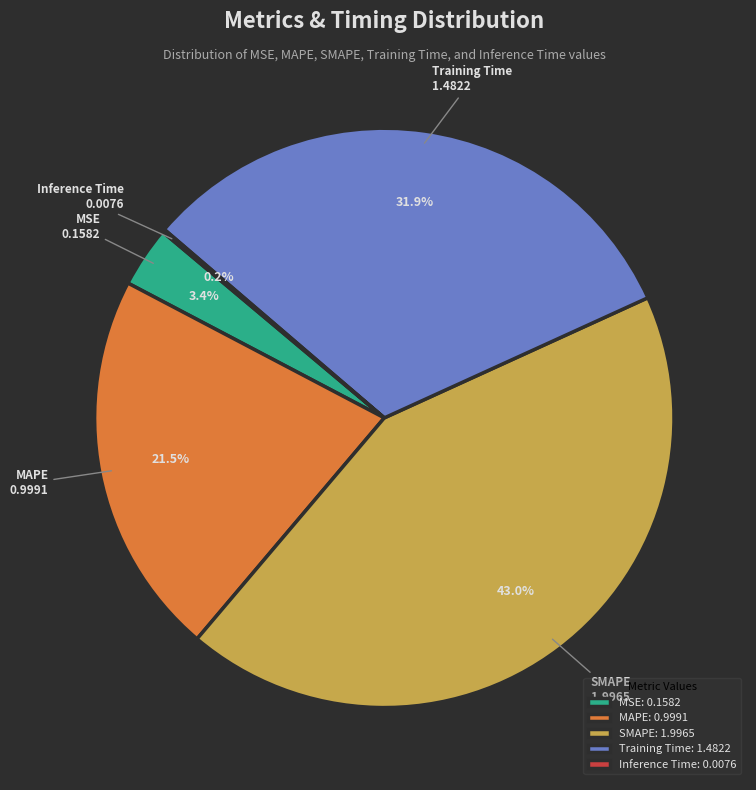

Approximately how many times larger is the value at SMAPE compared to Training Time?

1.3